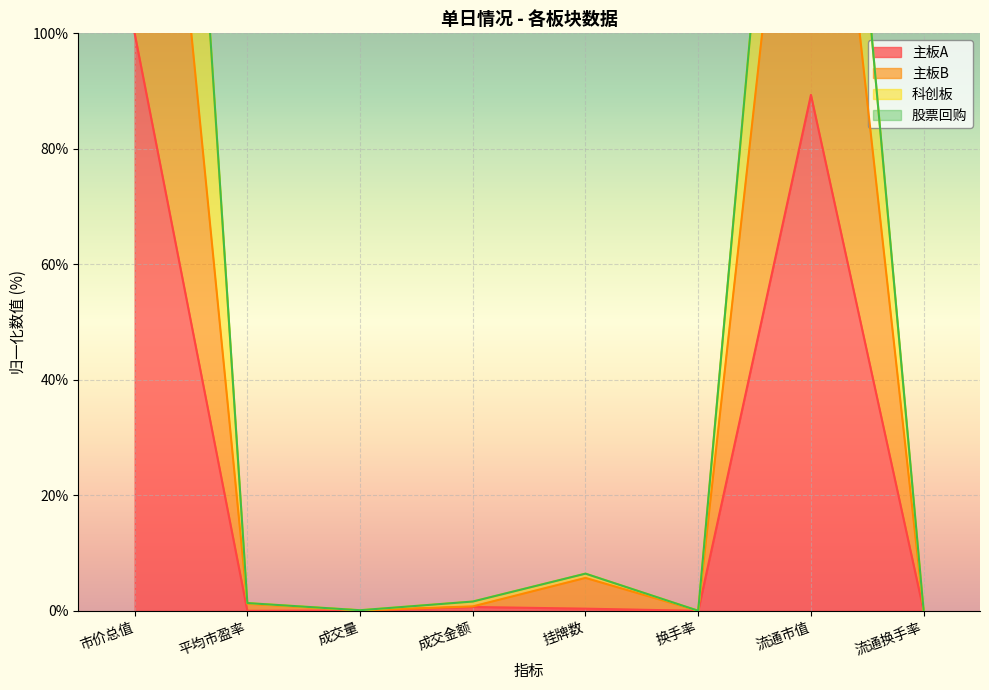

Is it true that 主板A equals 0.0 at 换手率?

True